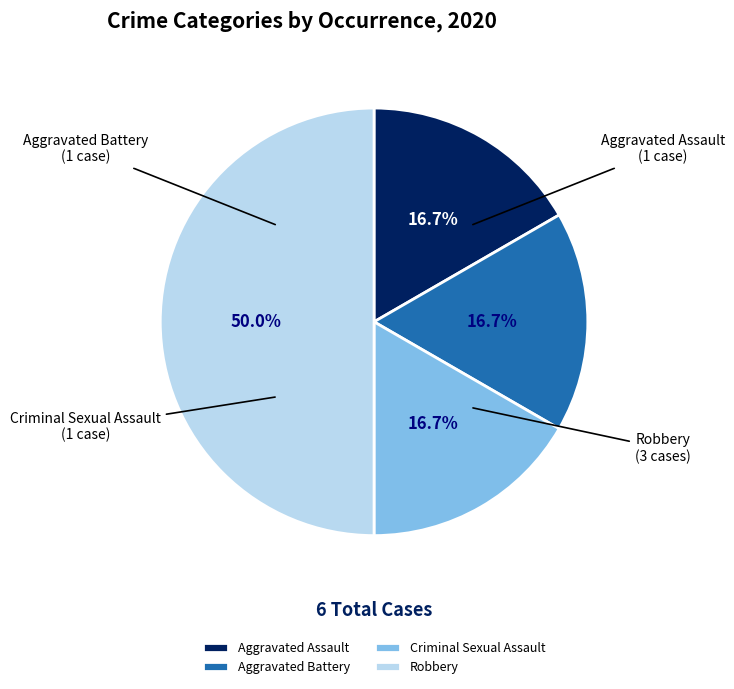

To the nearest percent, what portion does Robbery represent?

50%